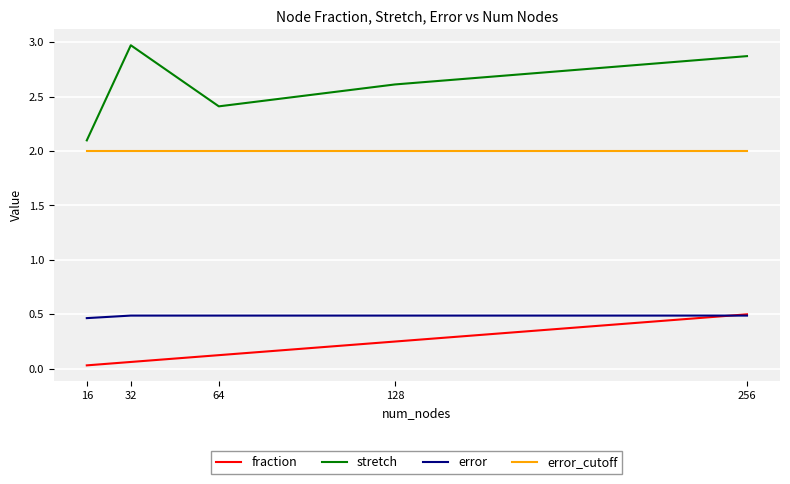

Which series has the largest range (max minus min)?

stretch